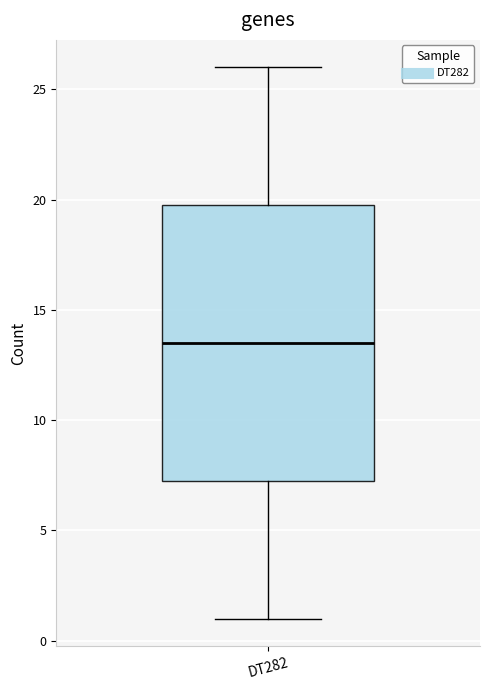

Read this box plot against the y-axis: the position of the median line, the range covered by the box, and the ends of both whiskers. The values are not printed on the chart, so give them approximately, as read against the axis.

median 13.5, box 7.5 to 20.0, whiskers 1.0 to 26.0